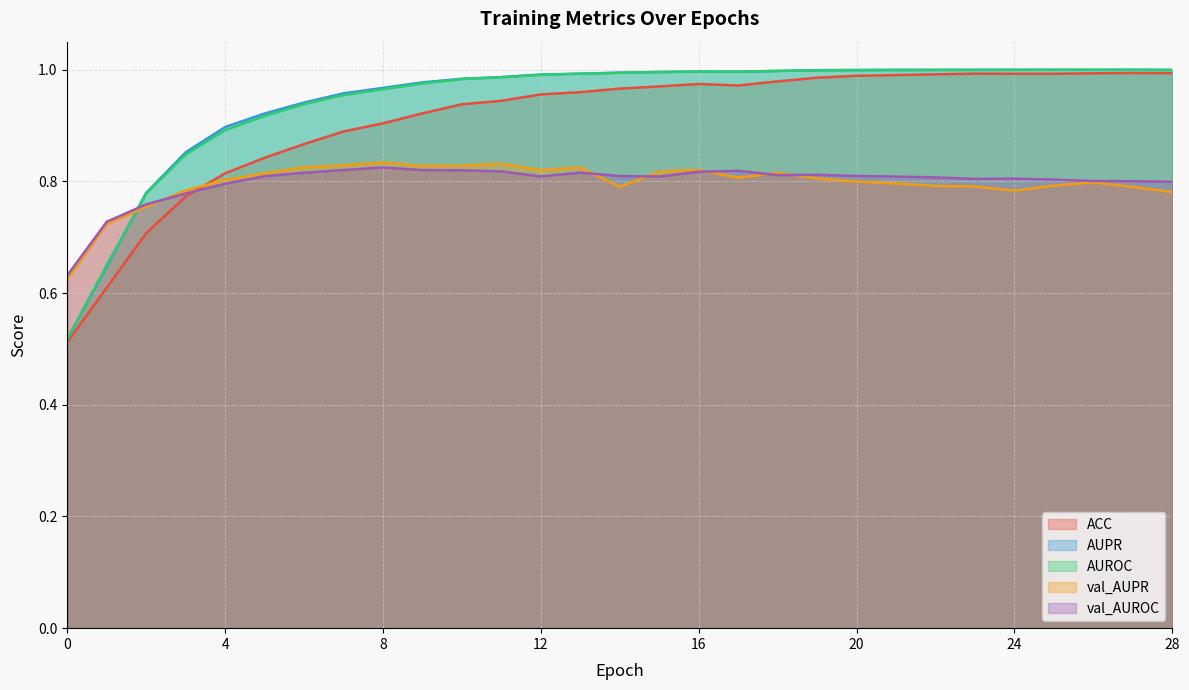

What is the value of the AUPR point at the 16th from the left?

1.0